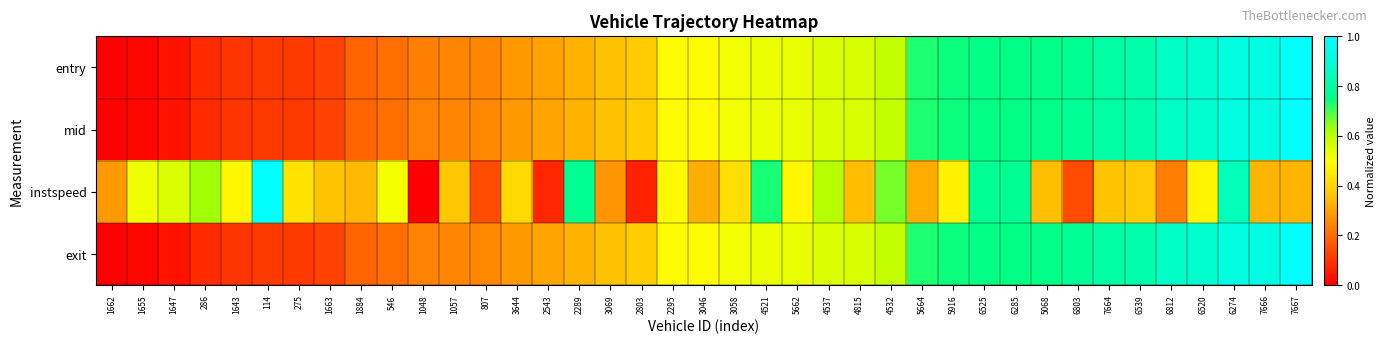

Reading left to right, extract all data points from this chart.

entry: 1662=0.0	1655=0.0	1647=0.0	286=0.1	1643=0.1	114=0.1	275=0.1	1663=0.1	1884=0.2	546=0.2	1048=0.2	1057=0.2	807=0.2	3644=0.3	2543=0.3	2289=0.3	3069=0.4	2803=0.4	2295=0.5	3046=0.5	3058=0.5	4521=0.5	5662=0.5	4537=0.6	4815=0.6	4532=0.6	5664=0.7	5916=0.7	6525=0.7	6285=0.7	5068=0.8	6803=0.8	7664=0.8	6539=0.8	6812=0.9	6520=0.9	6274=0.9	7666=0.9	7667=1.0
mid: 1662=0.0	1655=0.0	1647=0.0	286=0.1	1643=0.1	114=0.1	275=0.1	1663=0.1	1884=0.2	546=0.2	1048=0.2	1057=0.2	807=0.3	3644=0.3	2543=0.3	2289=0.3	3069=0.4	2803=0.4	2295=0.5	3046=0.5	3058=0.5	4521=0.5	5662=0.5	4537=0.6	4815=0.6	4532=0.6	5664=0.7	5916=0.7	6525=0.7	6285=0.7	5068=0.8	6803=0.8	7664=0.8	6539=0.8	6812=0.9	6520=0.9	6274=0.9	7666=0.9	7667=1.0
instspeed: 1662=0.3	1655=0.5	1647=0.6	286=0.6	1643=0.5	114=1.0	275=0.4	1663=0.4	1884=0.3	546=0.5	1048=0.0	1057=0.4	807=0.1	3644=0.4	2543=0.1	2289=0.8	3069=0.3	2803=0.1	2295=0.5	3046=0.3	3058=0.4	4521=0.7	5662=0.5	4537=0.6	4815=0.4	4532=0.7	5664=0.3	5916=0.5	6525=0.8	6285=0.8	5068=0.4	6803=0.1	7664=0.4	6539=0.4	6812=0.2	6520=0.5	6274=0.8	7666=0.3	7667=0.3
exit: 1662=0.0	1655=0.0	1647=0.0	286=0.1	1643=0.1	114=0.1	275=0.1	1663=0.1	1884=0.2	546=0.2	1048=0.2	1057=0.2	807=0.3	3644=0.3	2543=0.3	2289=0.3	3069=0.4	2803=0.4	2295=0.5	3046=0.5	3058=0.5	4521=0.5	5662=0.5	4537=0.6	4815=0.6	4532=0.6	5664=0.7	5916=0.7	6525=0.7	6285=0.7	5068=0.8	6803=0.8	7664=0.8	6539=0.8	6812=0.9	6520=0.9	6274=0.9	7666=0.9	7667=1.0